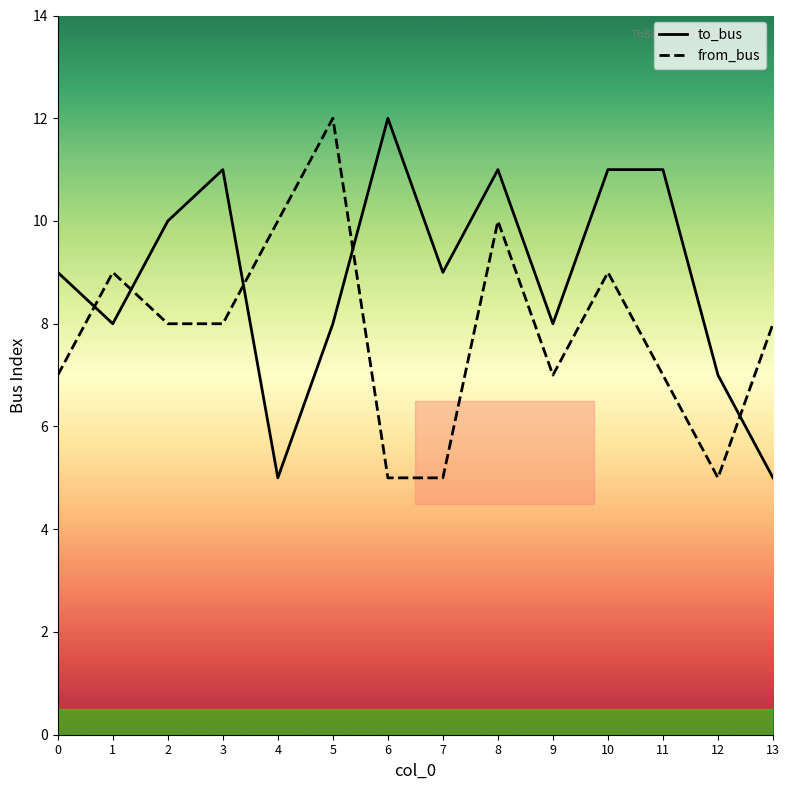

Where is the first local maximum for from_bus?

1